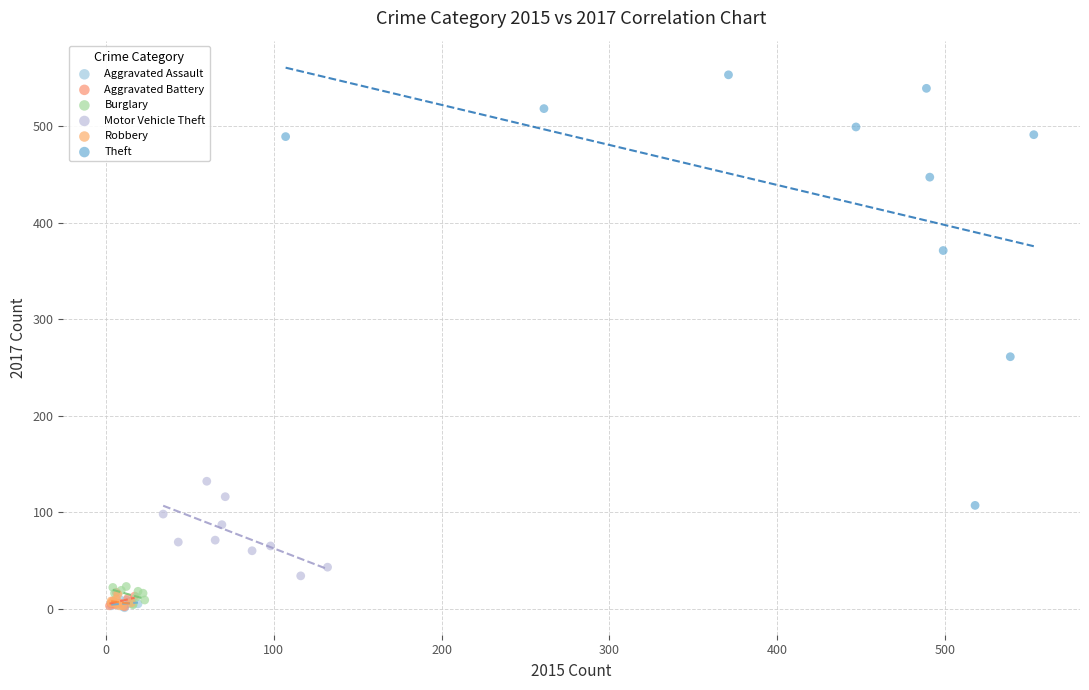

Which series has the largest Y range (max minus min)?

Theft